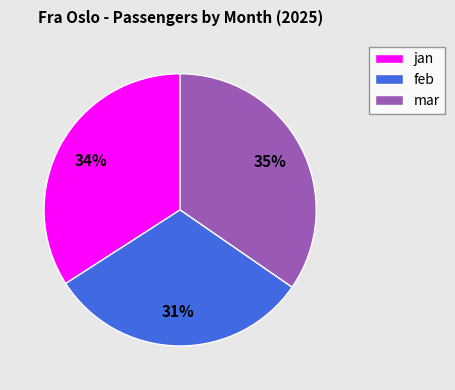

To the nearest percent, what is the average slice percentage?

33%